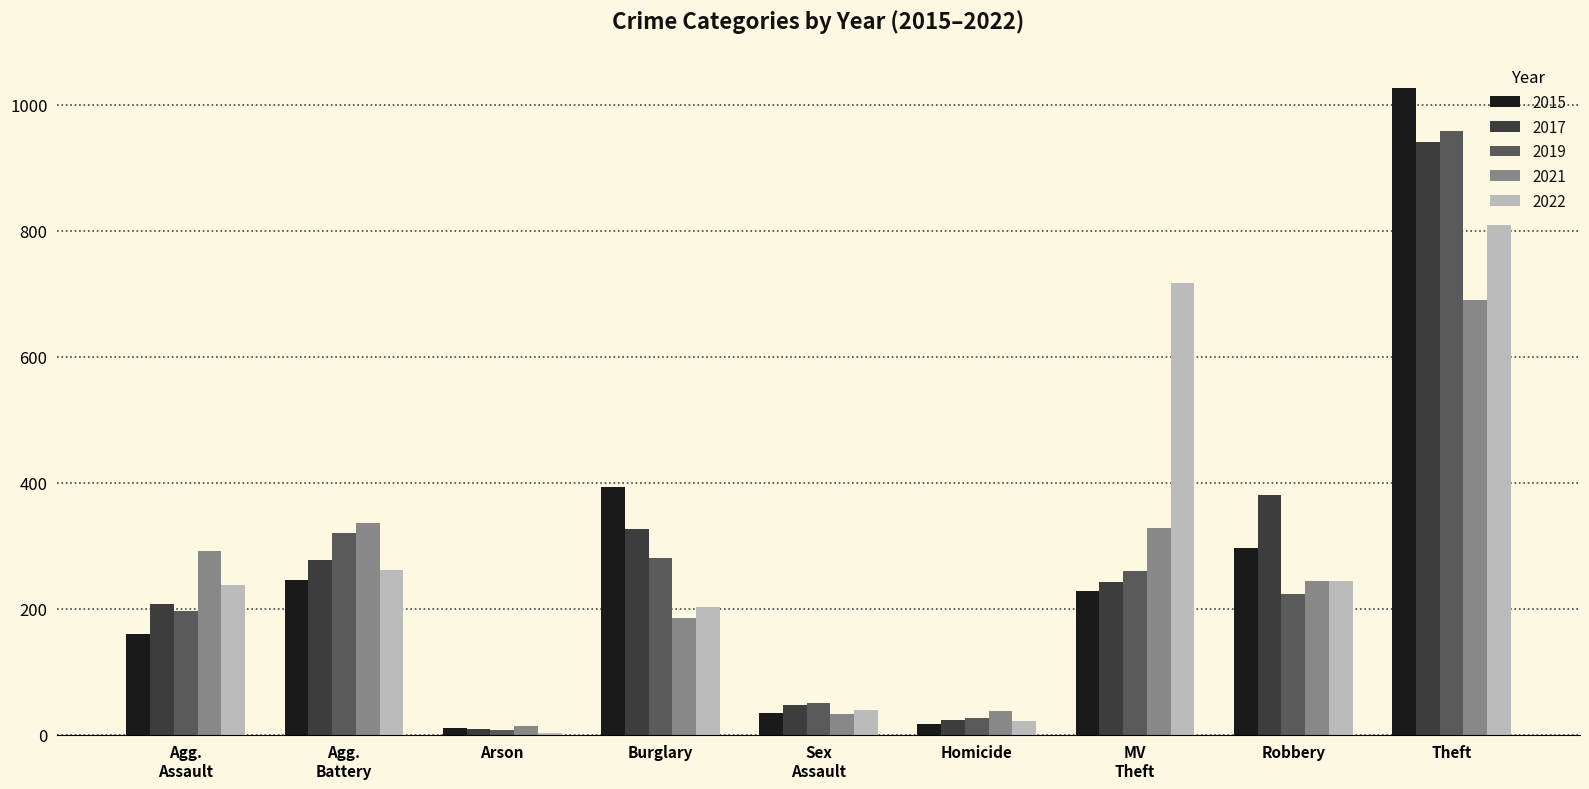

Which series has the widest spread of values?

2015